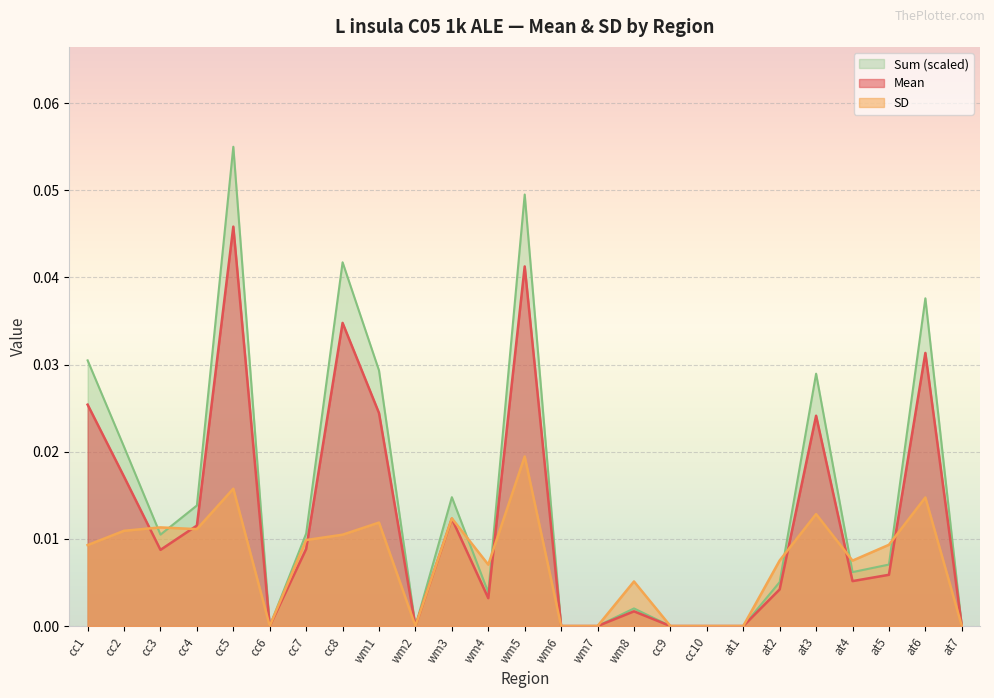

What is the label of the 11th point from the right?

wm7